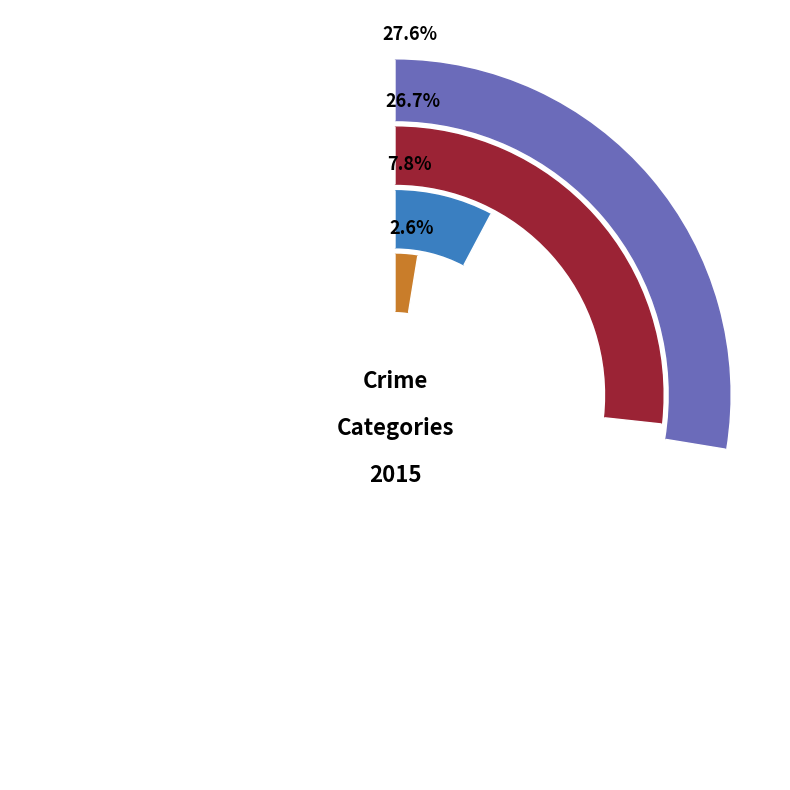

Which category has the biggest portion of the pie?

Robbery